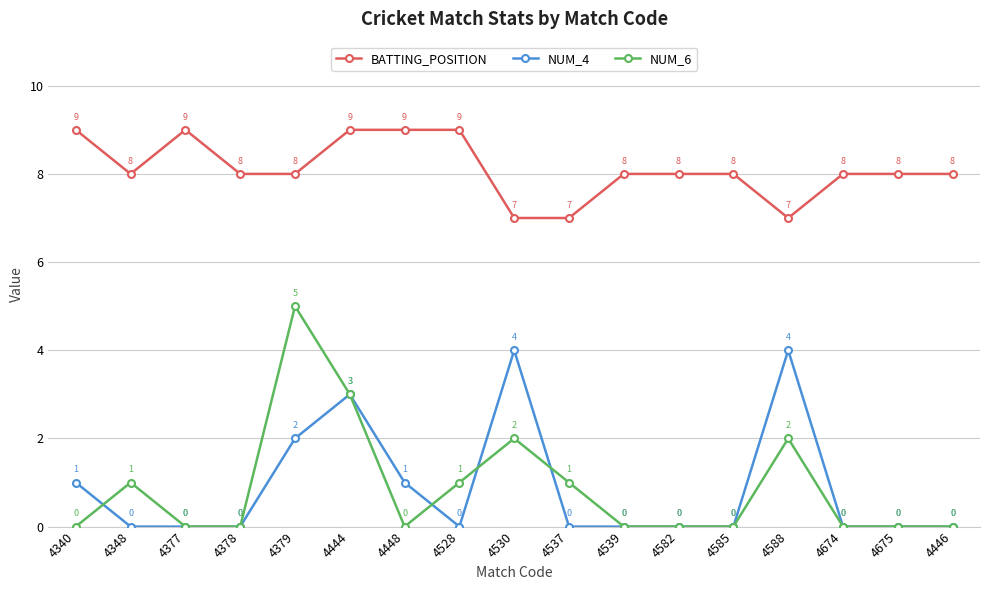

Where is the first local minimum for BATTING_POSITION?

4348